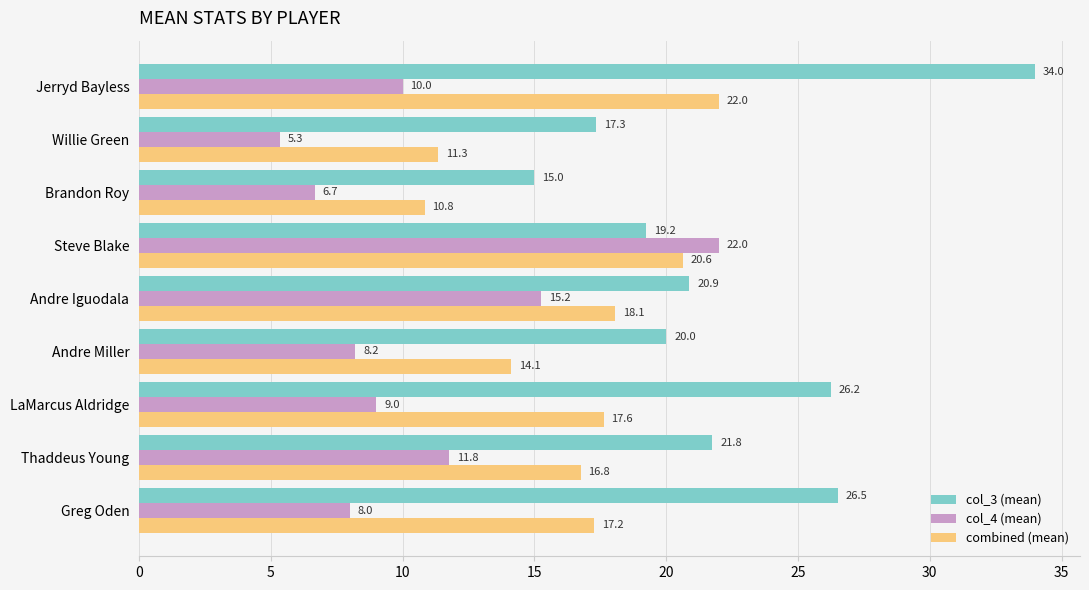

List the series in order of their overall mean, lowest first.

col_4 (mean), combined (mean), col_3 (mean)